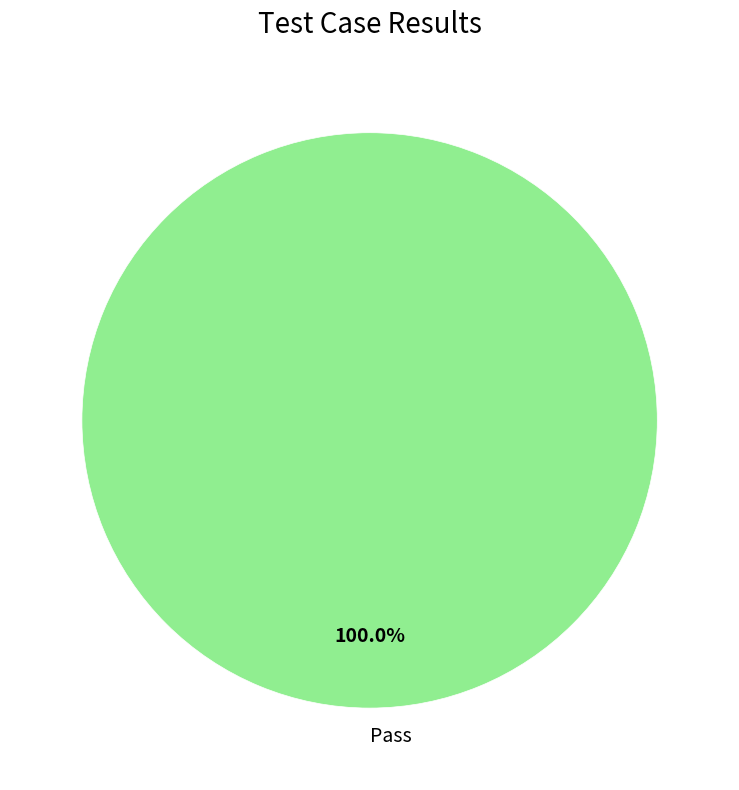

Is there any slice that represents more than half of the pie?

Yes